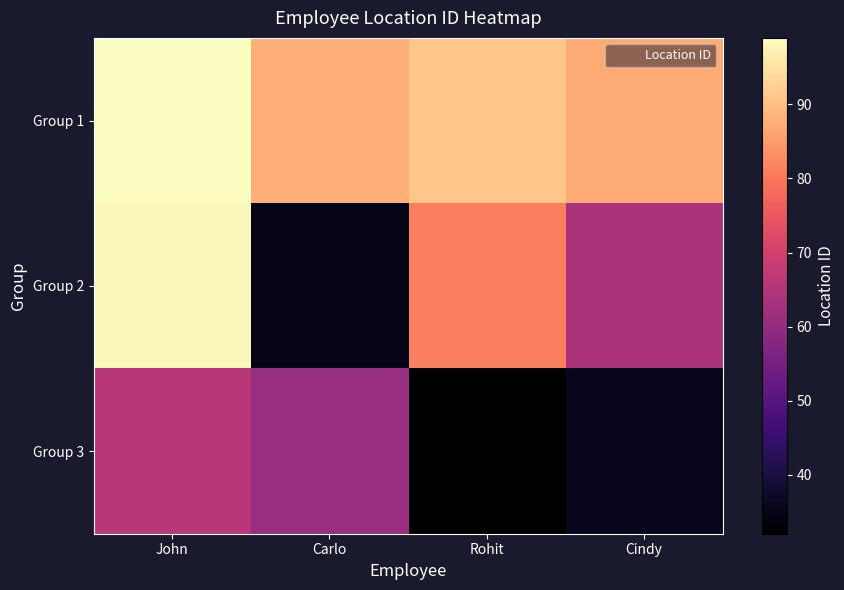

What is the total value across all series at Cindy?

187